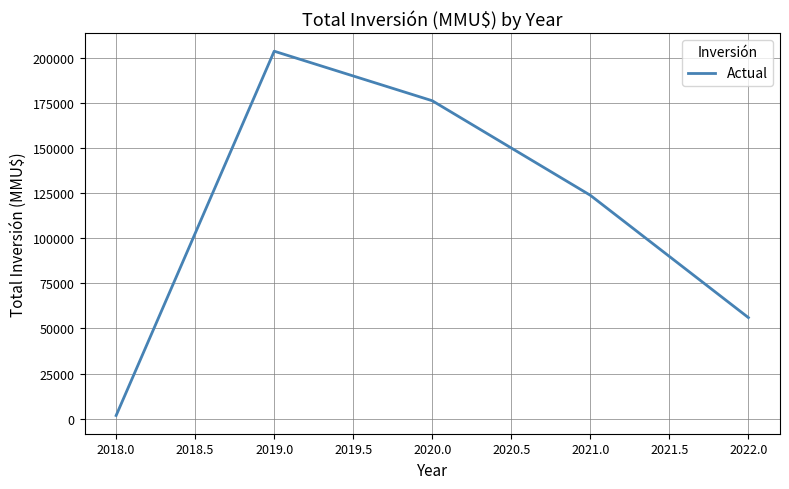

What is the maximum value shown in the chart?

203818